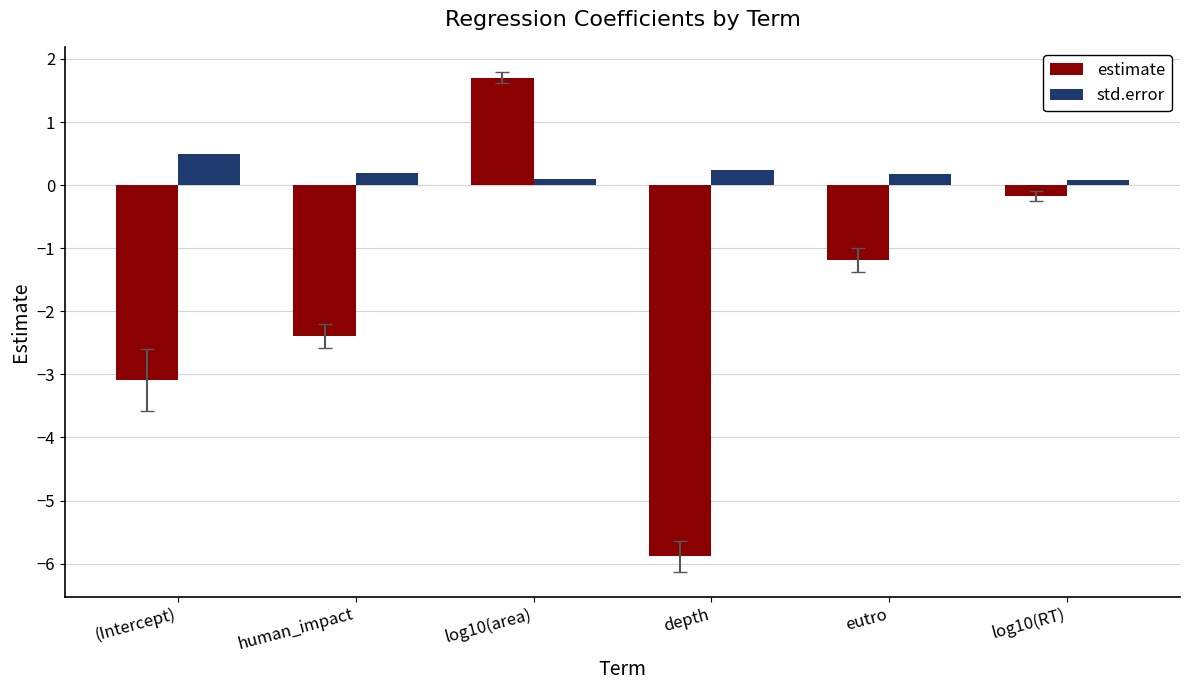

Read the estimate value at (Intercept).

-3.1